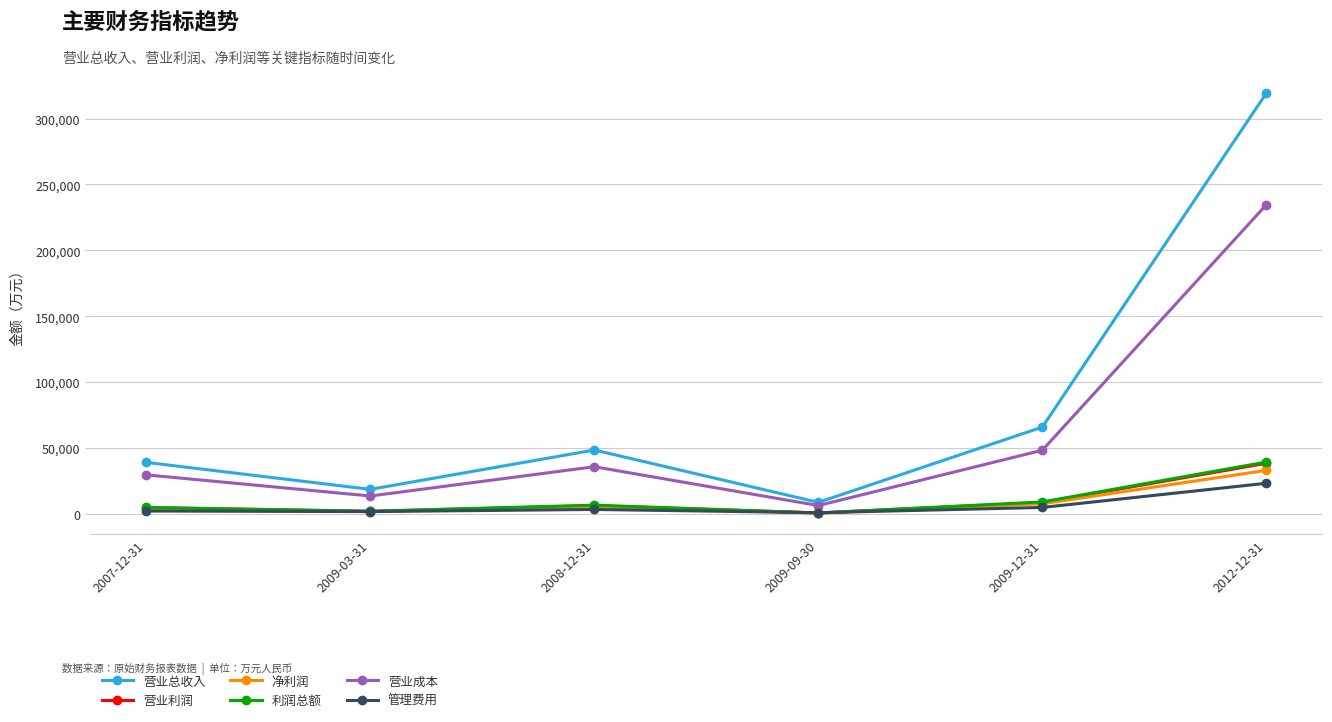

True or false: 净利润 and 营业总收入 intersect in this chart.

False